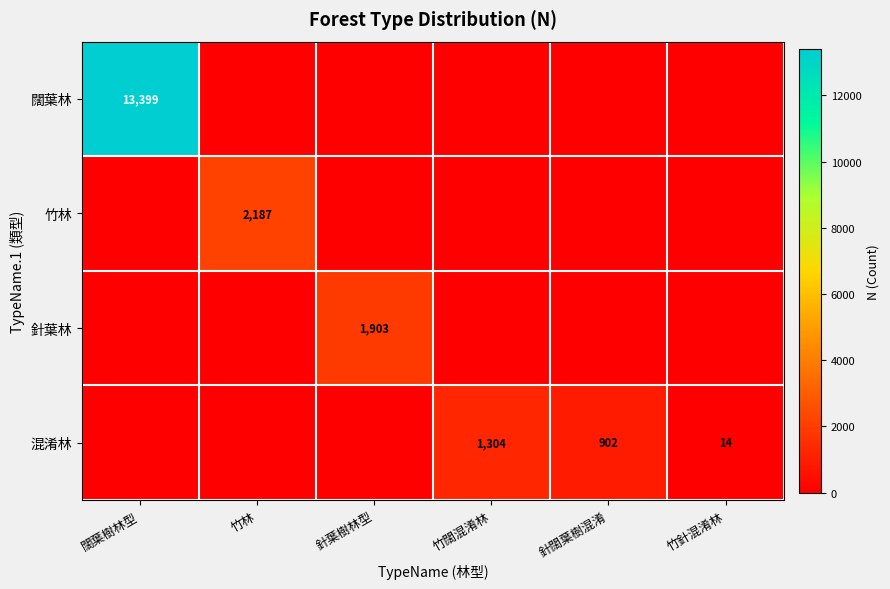

The 針葉林 series shows 536 at 針葉樹林型. True or false?

False